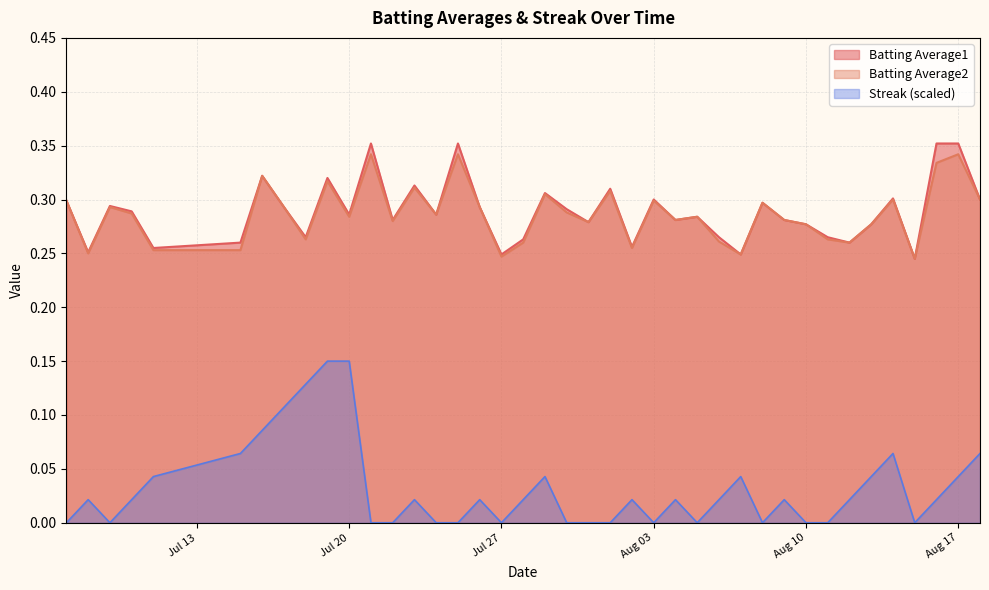

Rank the series by their maximum value, from highest to lowest.

Batting Average1, Batting Average2, Streak (scaled)